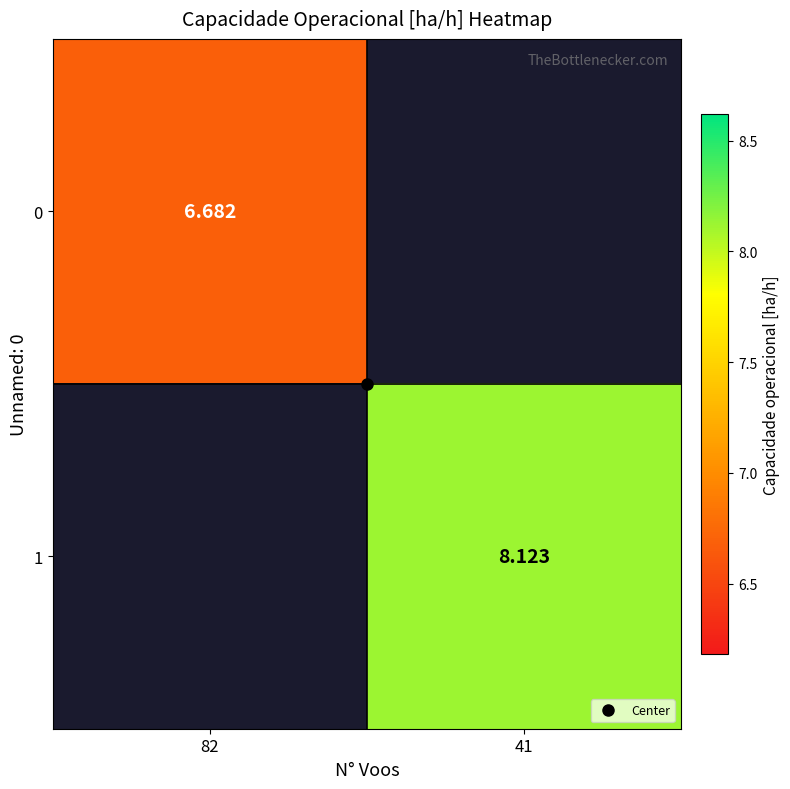

Is it true that 1 equals 8.1 at 41?

True